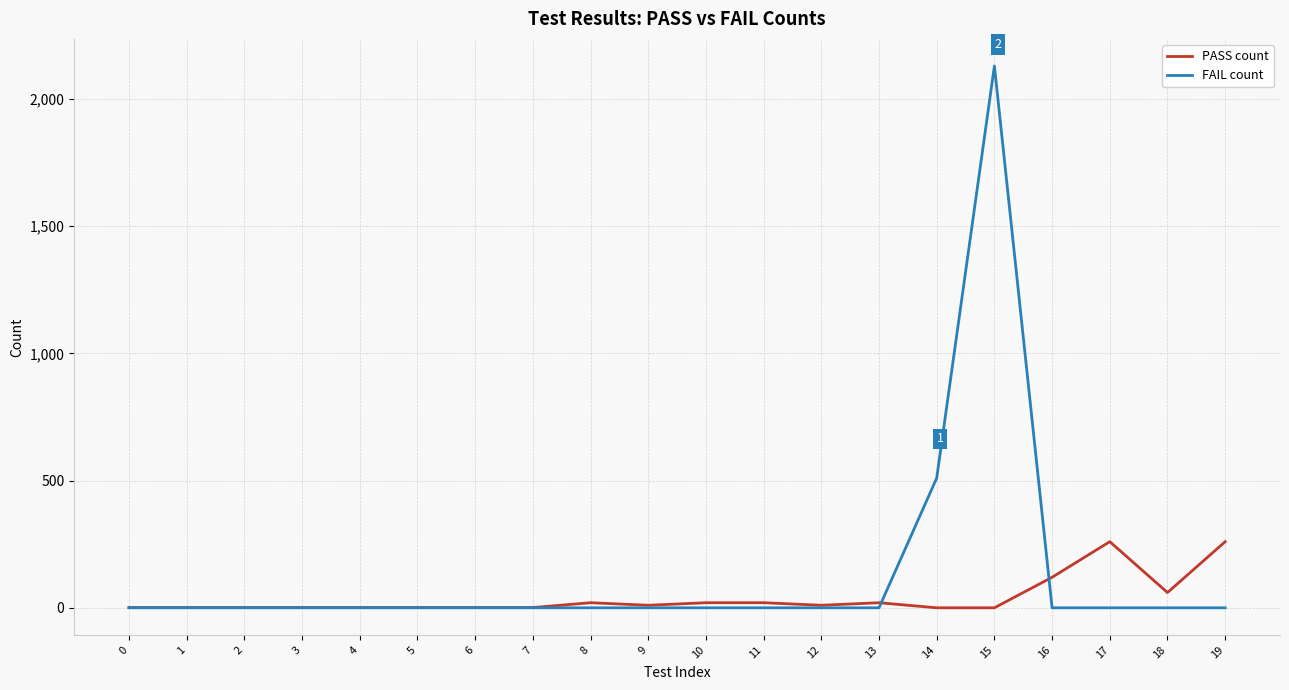

Is this an area chart (filled region under the line)?

No